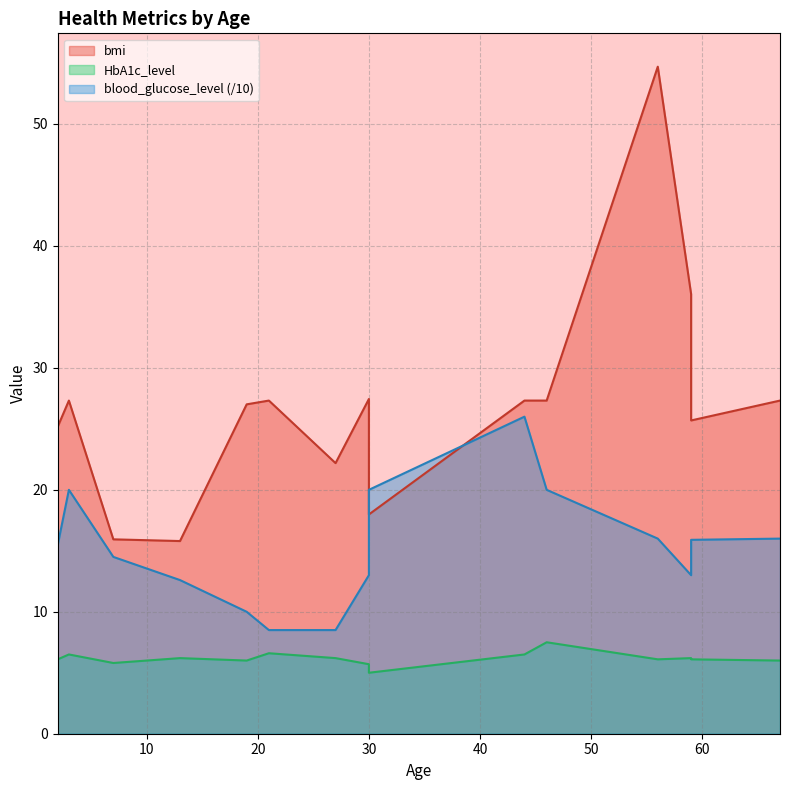

Which category has the lowest value across all series?

30